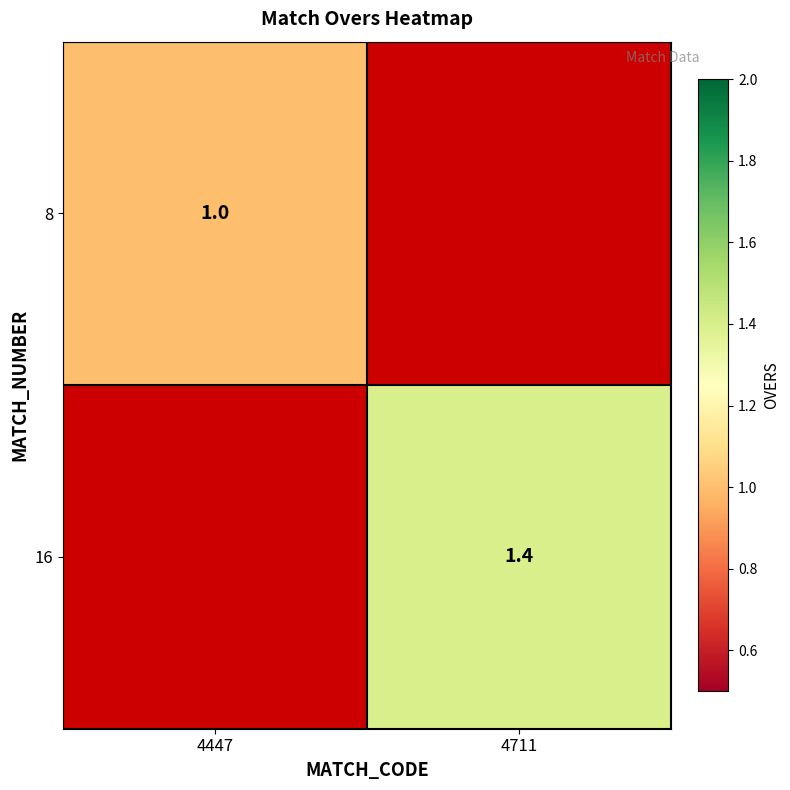

Is it true that 8 equals 0.7 at 4447?

False